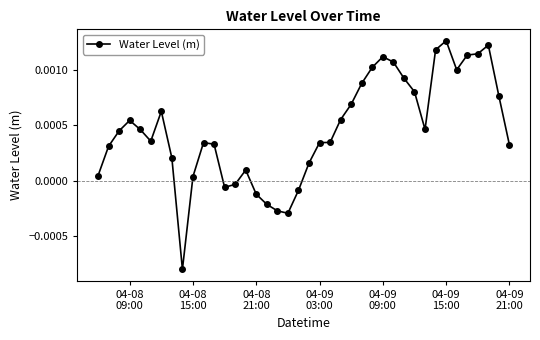

How many lines are shown in the chart?

1